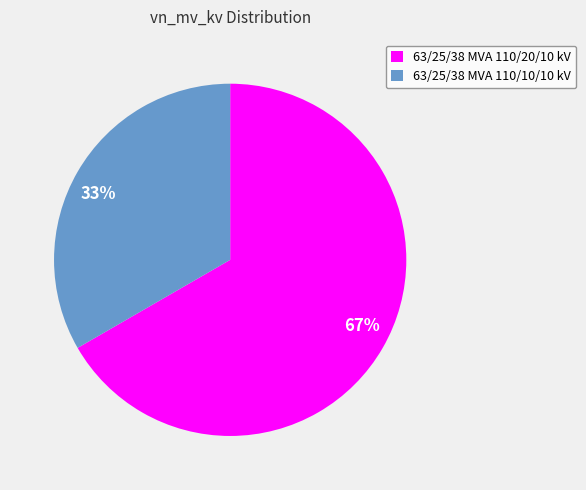

Rank the categories by value from lowest to highest.

63/25/38 MVA 110/10/10 kV, 63/25/38 MVA 110/20/10 kV